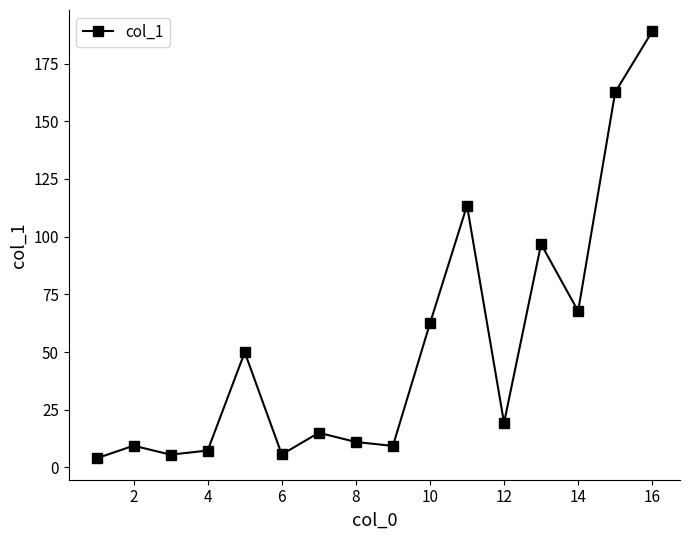

What is the difference between the maximum and second lowest values?

183.5